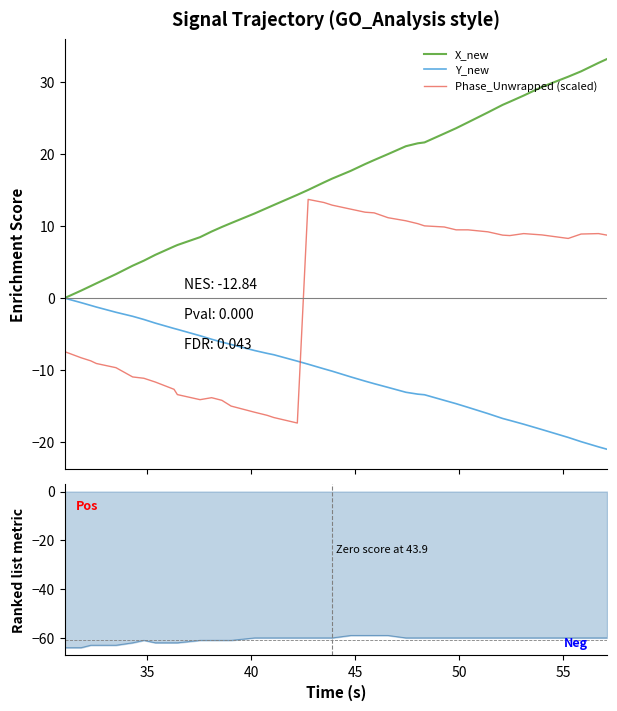

List the series in order of their overall mean, lowest first.

Y_new, Phase_Unwrapped (scaled), X_new